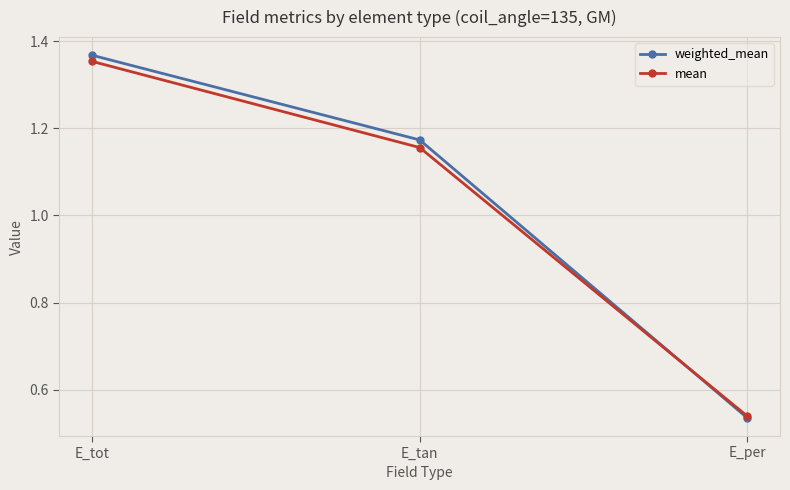

The value of weighted_mean at E_tot is 1.9. True or false?

False